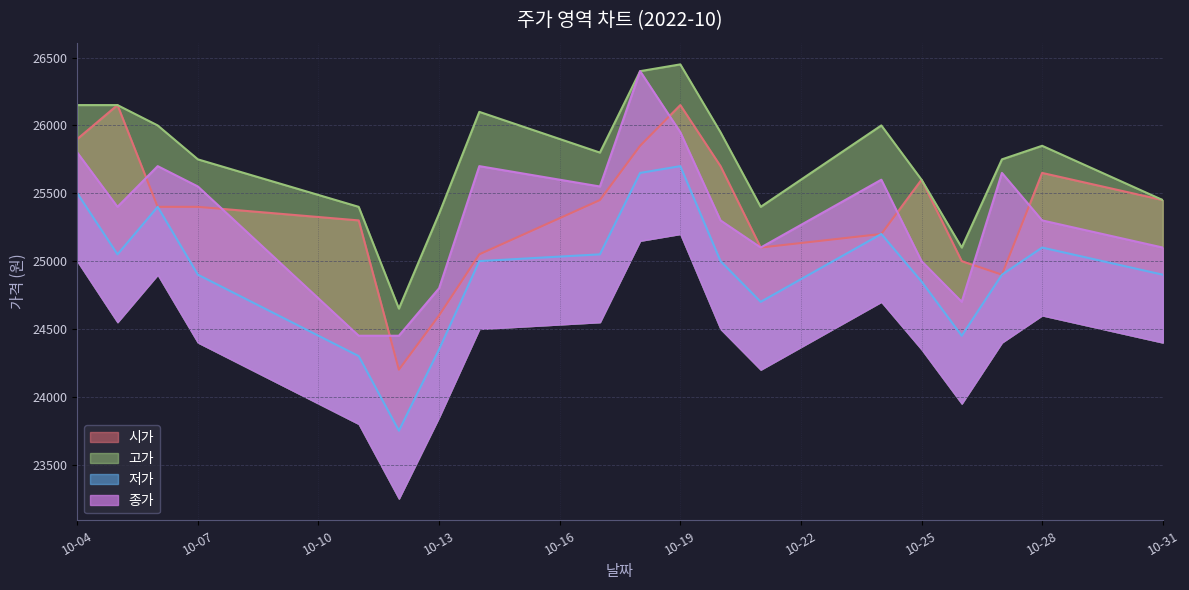

Between 2022-10-05 and 2022-10-13, which is larger?

2022-10-05